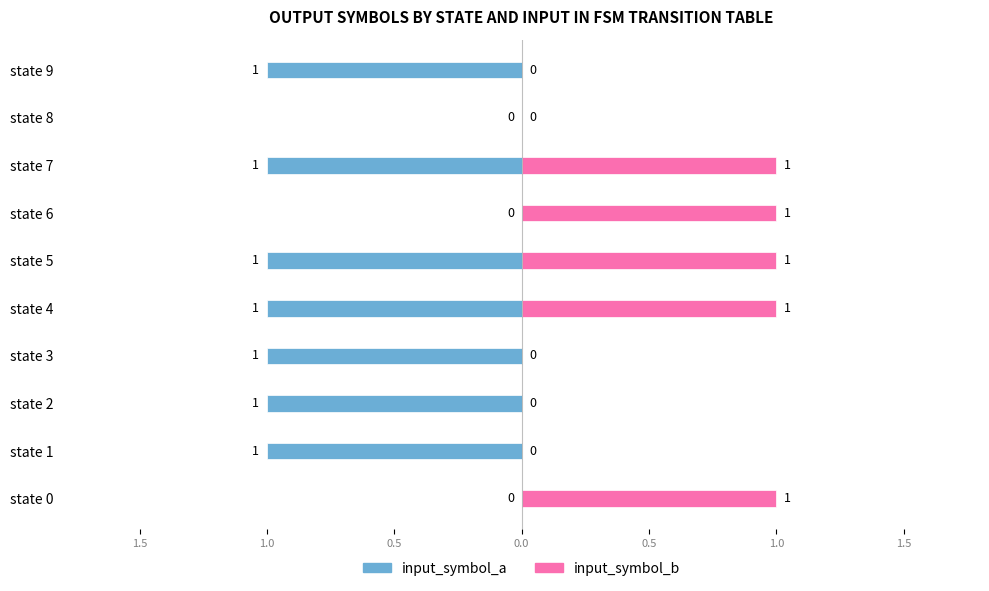

What is the label of the 9th bar from the left?

8